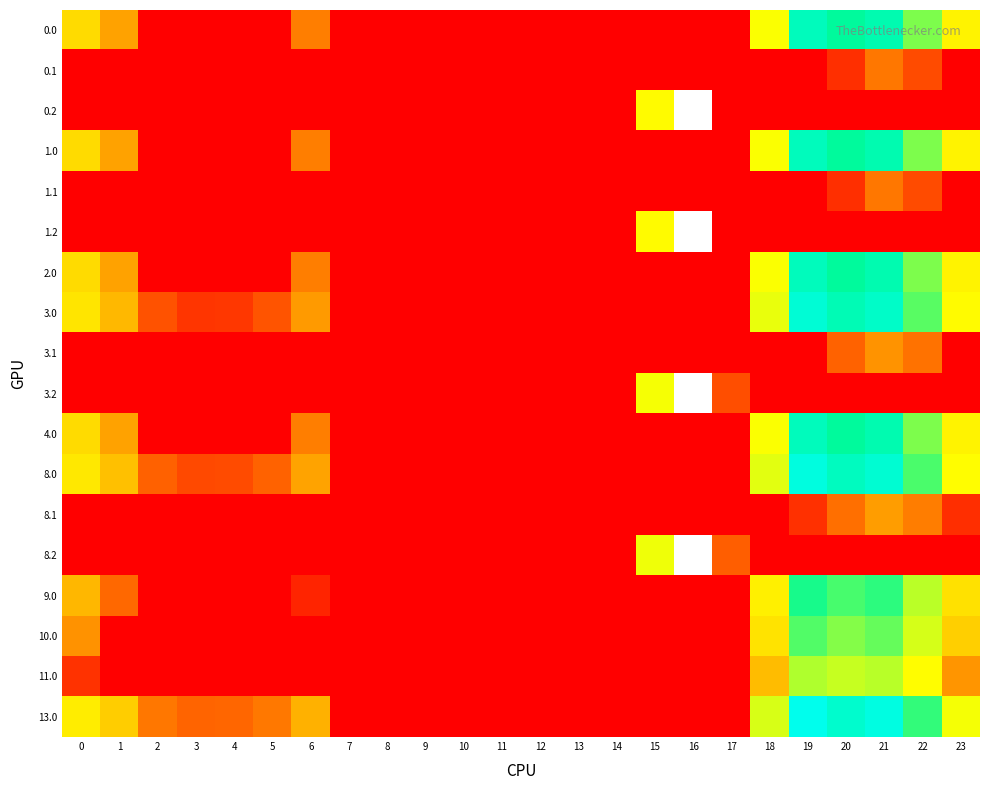

Reading left to right, what are all the values shown in this chart?

0.0: 0=71.0	1=38.5	2=0.0	3=0.0	4=0.0	5=0.0	6=24.0	7=0.0	8=0.0	9=0.0	10=0.0	11=0.0	12=0.0	13=0.0	14=0.0	15=0.0	16=0.0	17=0.0	18=118.6	19=233.5	20=218.9	21=227.4	22=181.3	23=100.3
0.1: 0=0.0	1=0.0	2=0.0	3=0.0	4=0.0	5=0.0	6=0.0	7=0.0	8=0.0	9=0.0	10=0.0	11=0.0	12=0.0	13=0.0	14=0.0	15=0.0	16=0.0	17=0.0	18=0.0	19=0.0	20=3.5	21=21.4	22=8.9	23=0.0
0.2: 0=0.0	1=0.0	2=0.0	3=0.0	4=0.0	5=0.0	6=0.0	7=0.0	8=0.0	9=0.0	10=0.0	11=0.0	12=0.0	13=0.0	14=0.0	15=111.2	16=310.2	17=0.0	18=0.0	19=0.0	20=0.0	21=0.0	22=0.0	23=0.0
1.0: 0=71.0	1=38.5	2=0.0	3=0.0	4=0.0	5=0.0	6=24.0	7=0.0	8=0.0	9=0.0	10=0.0	11=0.0	12=0.0	13=0.0	14=0.0	15=0.0	16=0.0	17=0.0	18=118.6	19=233.5	20=218.9	21=227.4	22=181.3	23=100.3
1.1: 0=0.0	1=0.0	2=0.0	3=0.0	4=0.0	5=0.0	6=0.0	7=0.0	8=0.0	9=0.0	10=0.0	11=0.0	12=0.0	13=0.0	14=0.0	15=0.0	16=0.0	17=0.0	18=0.0	19=0.0	20=3.5	21=21.4	22=8.9	23=0.0
1.2: 0=0.0	1=0.0	2=0.0	3=0.0	4=0.0	5=0.0	6=0.0	7=0.0	8=0.0	9=0.0	10=0.0	11=0.0	12=0.0	13=0.0	14=0.0	15=111.2	16=310.2	17=0.0	18=0.0	19=0.0	20=0.0	21=0.0	22=0.0	23=0.0
2.0: 0=71.0	1=38.5	2=0.0	3=0.0	4=0.0	5=0.0	6=24.0	7=0.0	8=0.0	9=0.0	10=0.0	11=0.0	12=0.0	13=0.0	14=0.0	15=0.0	16=0.0	17=0.0	18=118.6	19=233.5	20=218.9	21=227.4	22=181.3	23=100.3
3.0: 0=82.0	1=49.5	2=10.3	3=4.4	4=4.9	5=10.8	6=35.0	7=0.0	8=0.0	9=0.0	10=0.0	11=0.0	12=0.0	13=0.0	14=0.0	15=0.0	16=0.0	17=0.0	18=129.6	19=244.5	20=229.9	21=238.4	22=192.3	23=111.3
3.1: 0=0.0	1=0.0	2=0.0	3=0.0	4=0.0	5=0.0	6=0.0	7=0.0	8=0.0	9=0.0	10=0.0	11=0.0	12=0.0	13=0.0	14=0.0	15=0.0	16=0.0	17=0.0	18=0.0	19=0.0	20=14.5	21=32.4	22=19.9	23=0.0
3.2: 0=0.0	1=0.0	2=0.0	3=0.0	4=0.0	5=0.0	6=0.0	7=0.0	8=0.0	9=0.0	10=0.0	11=0.0	12=0.0	13=0.0	14=0.0	15=122.2	16=321.2	17=9.5	18=0.0	19=0.0	20=0.0	21=0.0	22=0.0	23=0.0
4.0: 0=71.0	1=38.5	2=0.0	3=0.0	4=0.0	5=0.0	6=24.0	7=0.0	8=0.0	9=0.0	10=0.0	11=0.0	12=0.0	13=0.0	14=0.0	15=0.0	16=0.0	17=0.0	18=118.6	19=233.5	20=218.9	21=227.4	22=181.3	23=100.3
8.0: 0=86.0	1=53.5	2=14.3	3=8.4	4=8.9	5=14.8	6=39.0	7=0.0	8=0.0	9=0.0	10=0.0	11=0.0	12=0.0	13=0.0	14=0.0	15=0.0	16=0.0	17=0.0	18=133.6	19=248.5	20=233.9	21=242.4	22=196.3	23=115.3
8.1: 0=0.0	1=0.0	2=0.0	3=0.0	4=0.0	5=0.0	6=0.0	7=0.0	8=0.0	9=0.0	10=0.0	11=0.0	12=0.0	13=0.0	14=0.0	15=0.0	16=0.0	17=0.0	18=0.0	19=3.7	20=18.5	21=36.4	22=23.9	23=3.4
8.2: 0=0.0	1=0.0	2=0.0	3=0.0	4=0.0	5=0.0	6=0.0	7=0.0	8=0.0	9=0.0	10=0.0	11=0.0	12=0.0	13=0.0	14=0.0	15=126.2	16=325.2	17=13.5	18=0.0	19=0.0	20=0.0	21=0.0	22=0.0	23=0.0
9.0: 0=49.0	1=16.5	2=0.0	3=0.0	4=0.0	5=0.0	6=2.0	7=0.0	8=0.0	9=0.0	10=0.0	11=0.0	12=0.0	13=0.0	14=0.0	15=0.0	16=0.0	17=0.0	18=96.6	19=211.5	20=196.9	21=205.4	22=159.3	23=78.3
10.0: 0=32.0	1=0.0	2=0.0	3=0.0	4=0.0	5=0.0	6=0.0	7=0.0	8=0.0	9=0.0	10=0.0	11=0.0	12=0.0	13=0.0	14=0.0	15=0.0	16=0.0	17=0.0	18=79.6	19=194.5	20=179.9	21=188.4	22=142.3	23=61.3
11.0: 0=4.0	1=0.0	2=0.0	3=0.0	4=0.0	5=0.0	6=0.0	7=0.0	8=0.0	9=0.0	10=0.0	11=0.0	12=0.0	13=0.0	14=0.0	15=0.0	16=0.0	17=0.0	18=51.6	19=166.5	20=151.9	21=160.4	22=114.3	23=33.3
13.0: 0=93.0	1=60.5	2=21.3	3=15.4	4=15.9	5=21.8	6=46.0	7=0.0	8=0.0	9=0.0	10=0.0	11=0.0	12=0.0	13=0.0	14=0.0	15=0.0	16=0.0	17=0.0	18=140.6	19=255.5	20=240.9	21=249.4	22=203.3	23=122.3